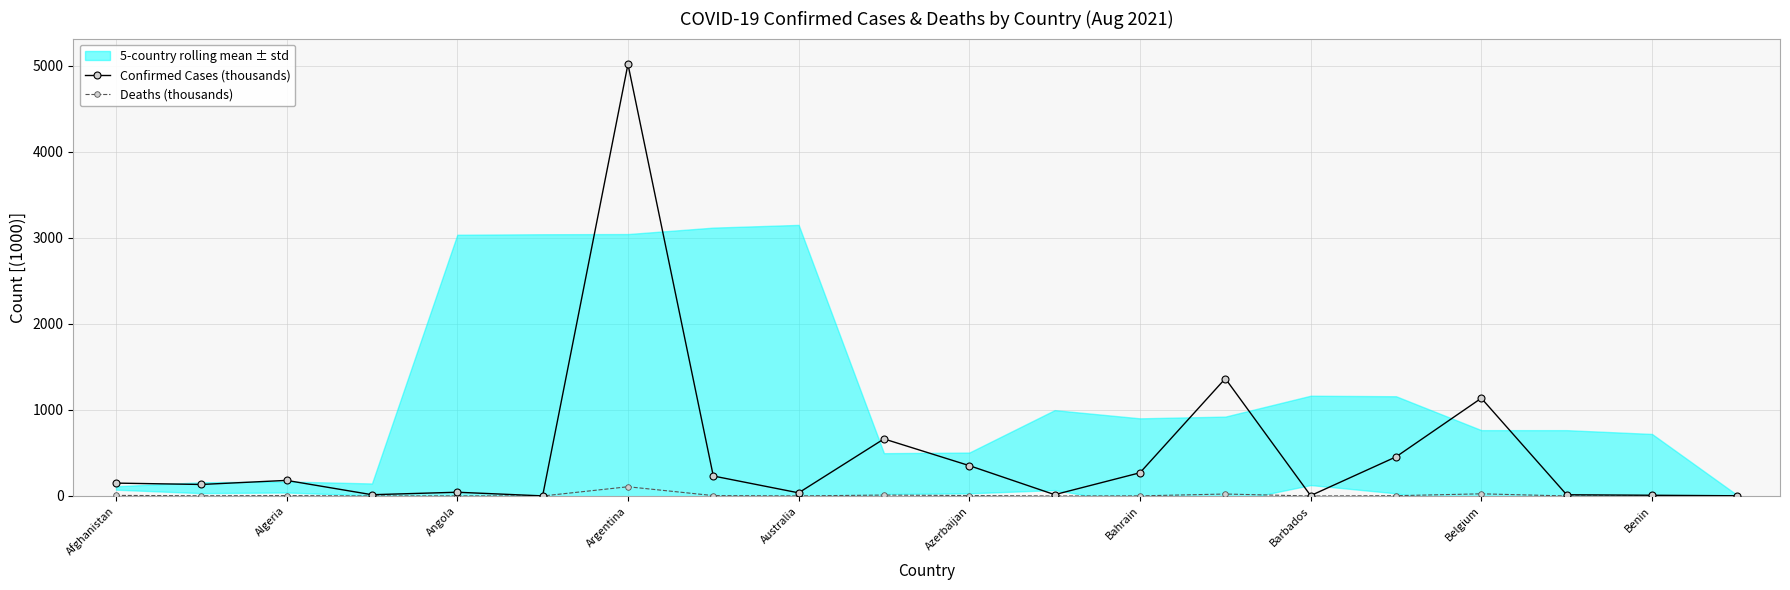

Is the value of Deaths (thousands) at 19 greater than the value of Confirmed Cases (thousands) at 19?

No